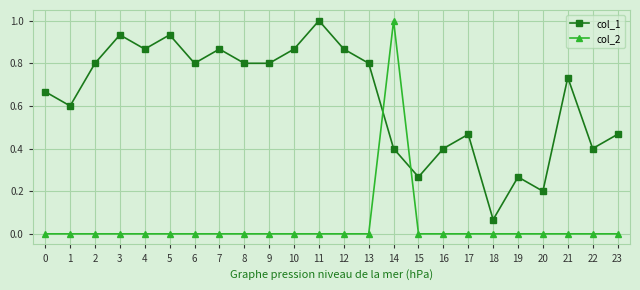

What is the highest value of the col_2 series?

1.0